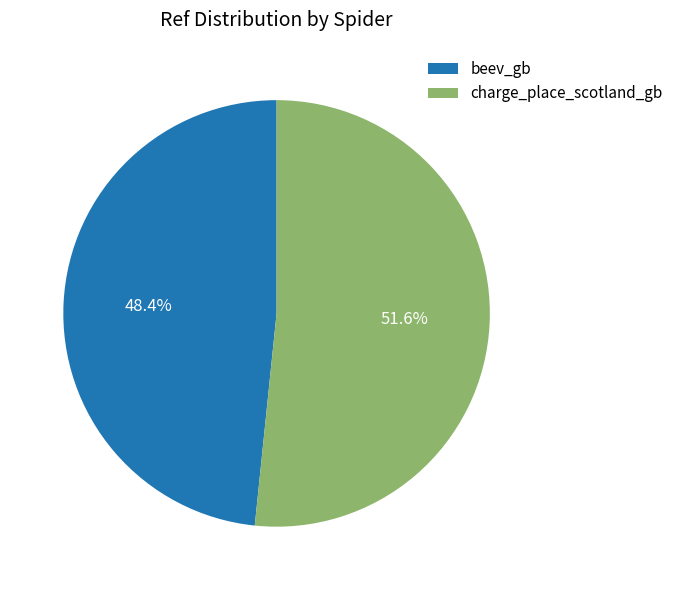

To the nearest percent, what is the combined percentage of beev_gb and charge_place_scotland_gb?

100%